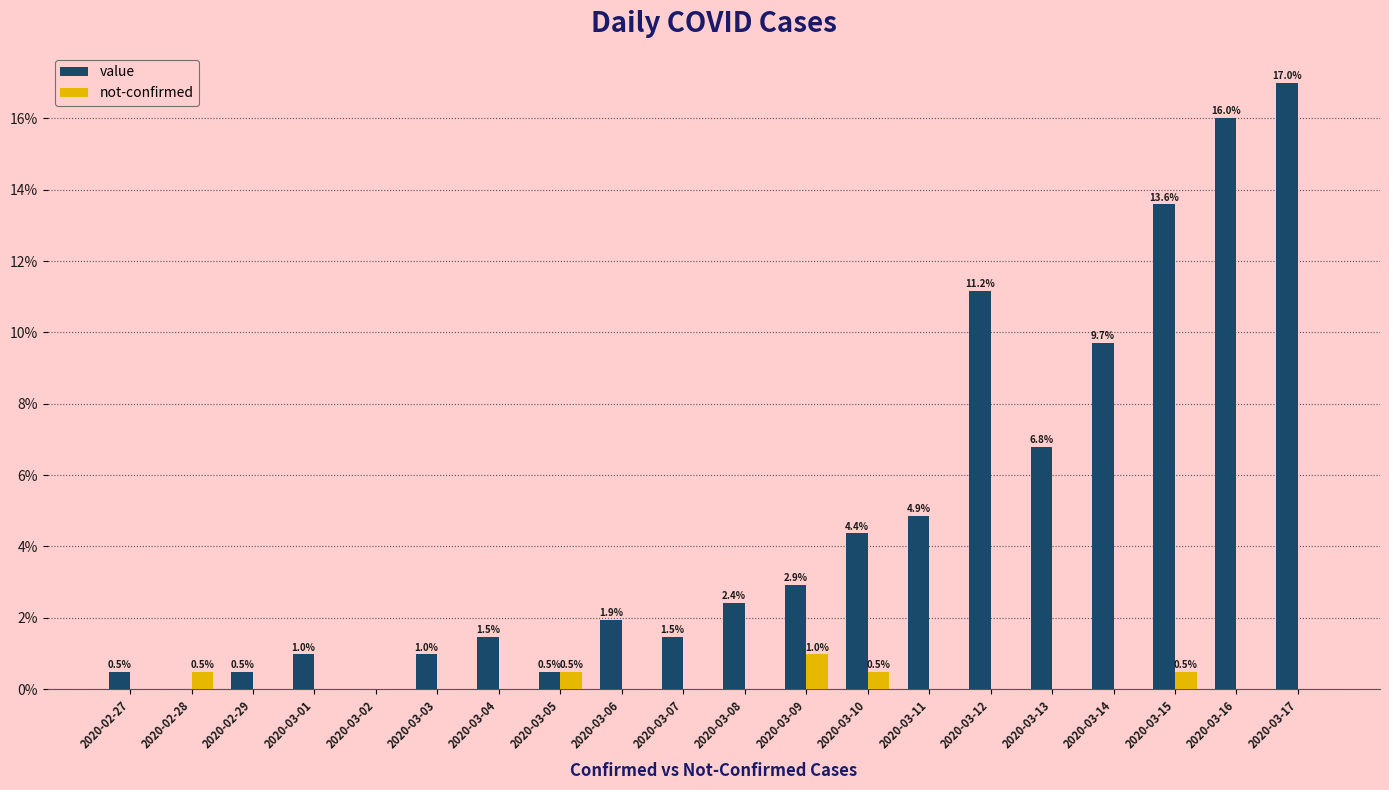

Are the bars horizontal?

No